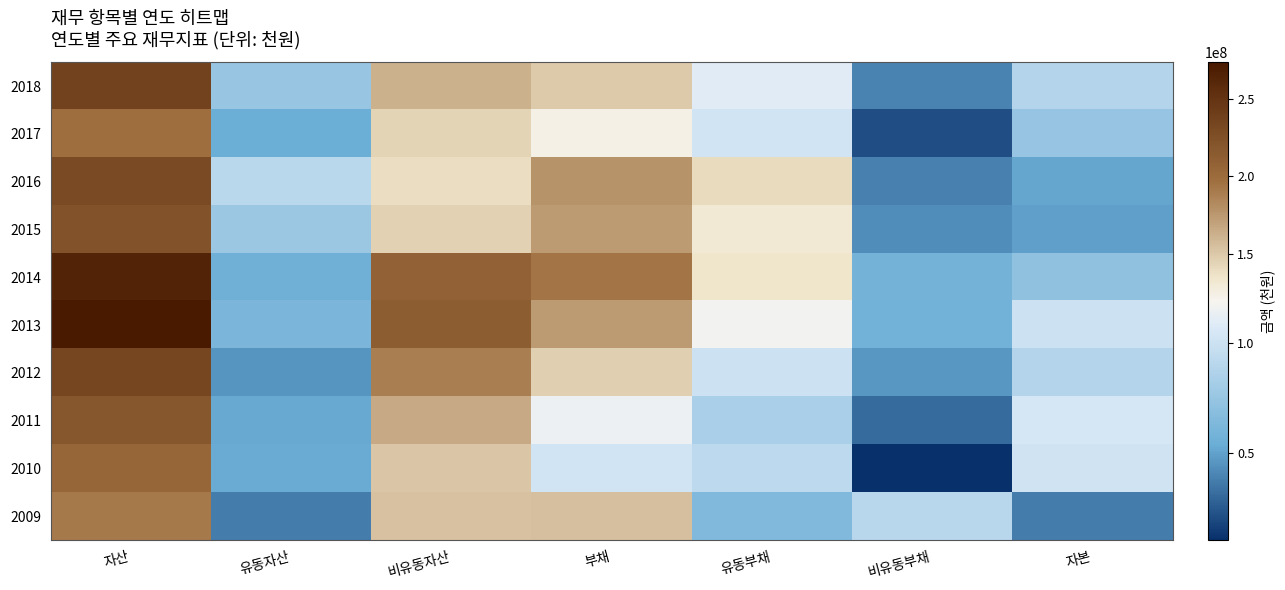

How many series are shown in this chart?

10